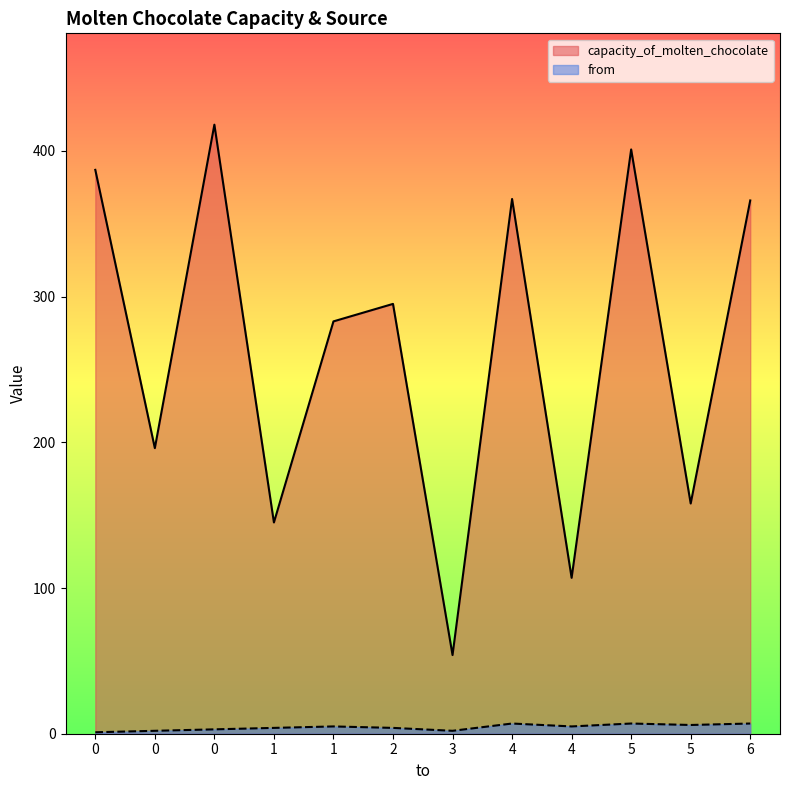

What is the value of the from point at the 7th from the left?

2